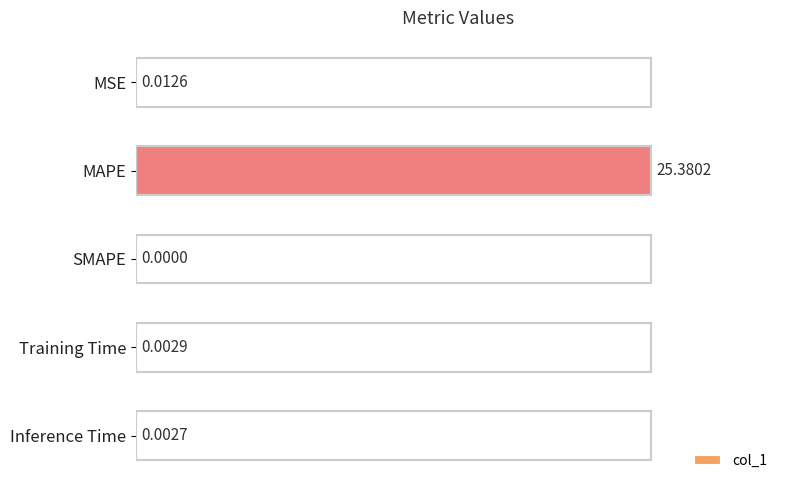

Are the bars horizontal?

Yes